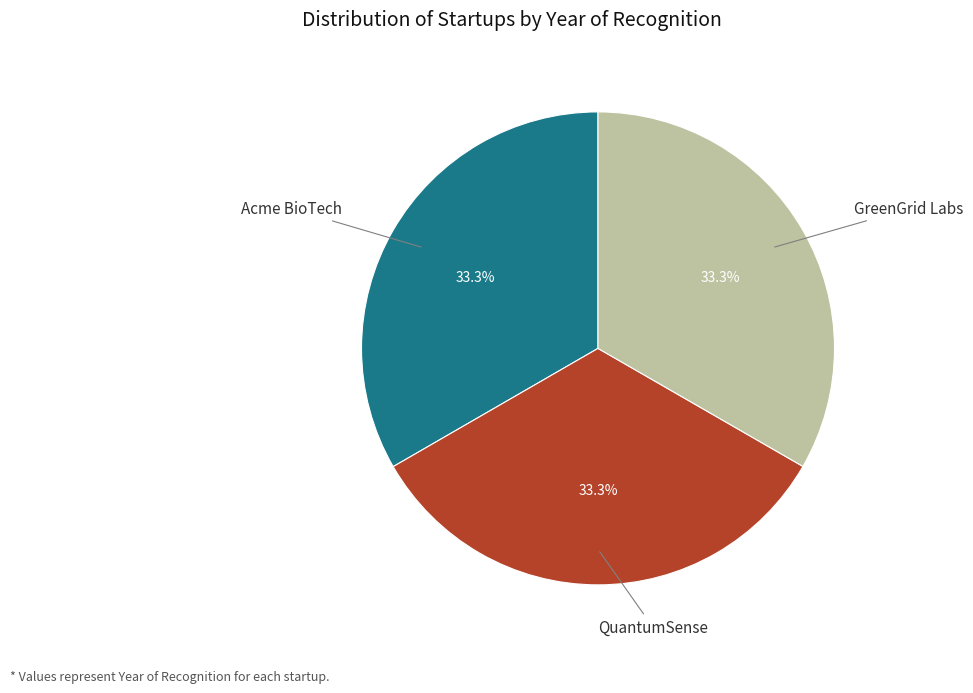

Is there any slice that represents more than half of the pie?

No